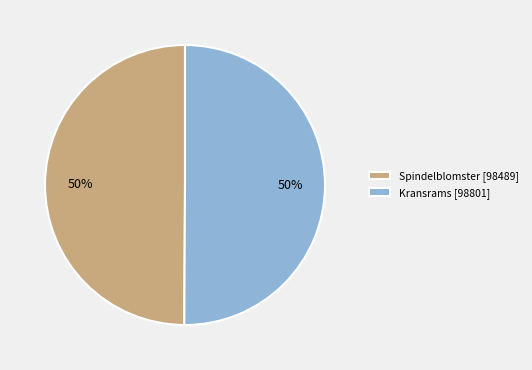

What percentage is the Spindelblomster [98489] slice, to the nearest percent?

50%